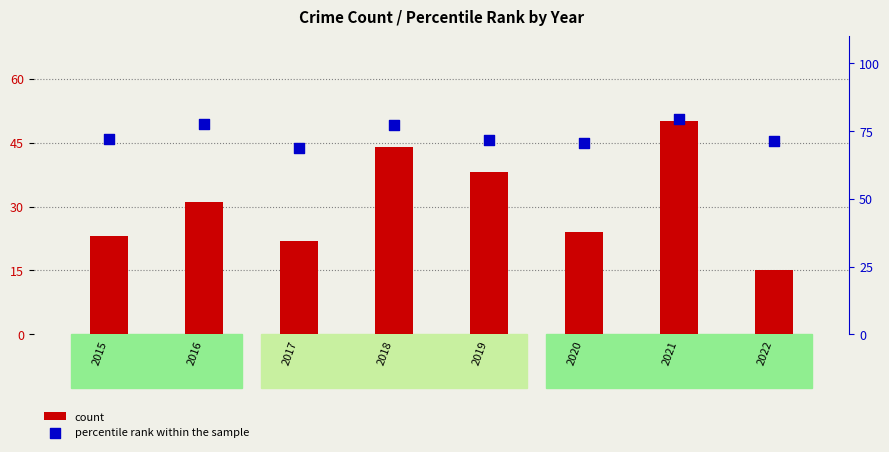

Which series has the largest total across all categories?

percentile rank within the sample